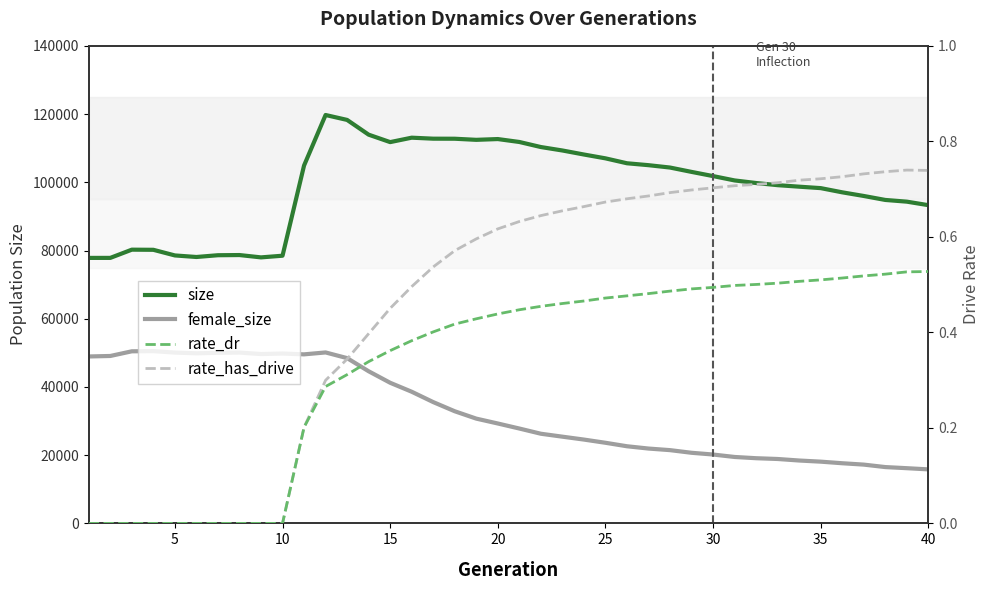

The rate_dr series shows 0.2 at 21. True or false?

False